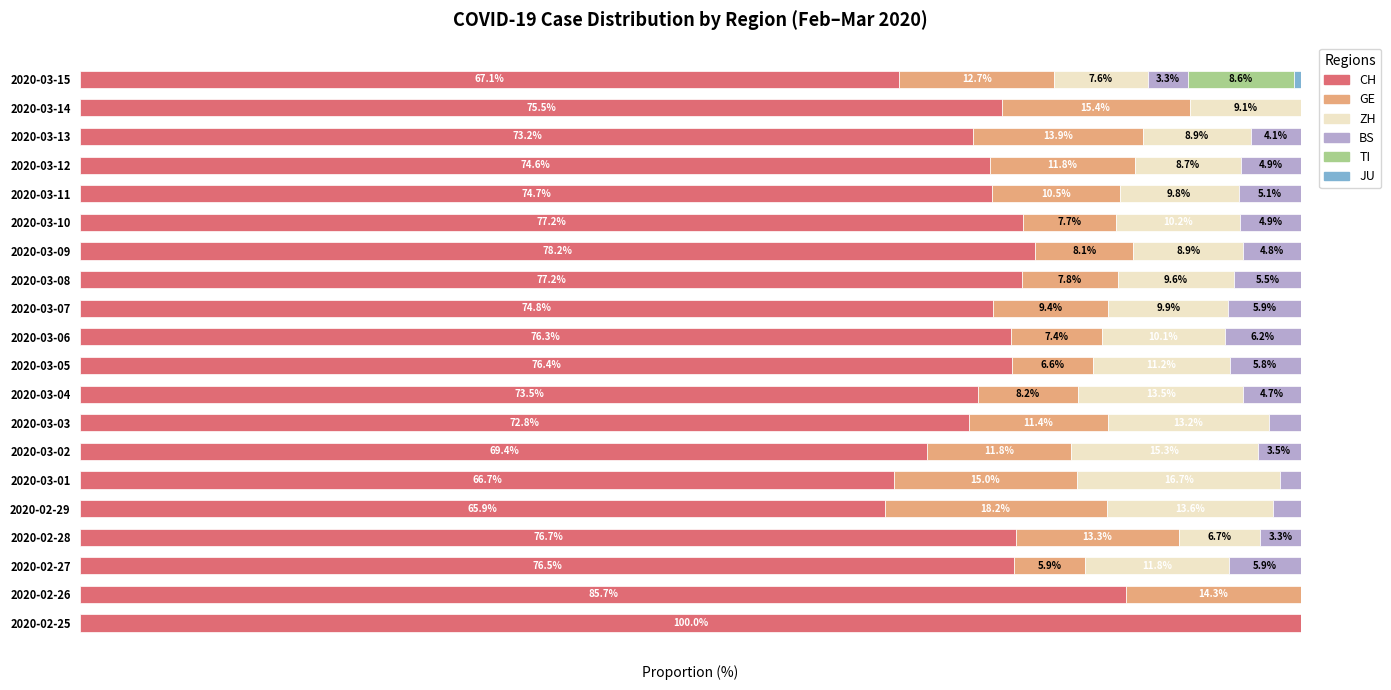

Which category has the highest value in the CH series?

2020-02-25